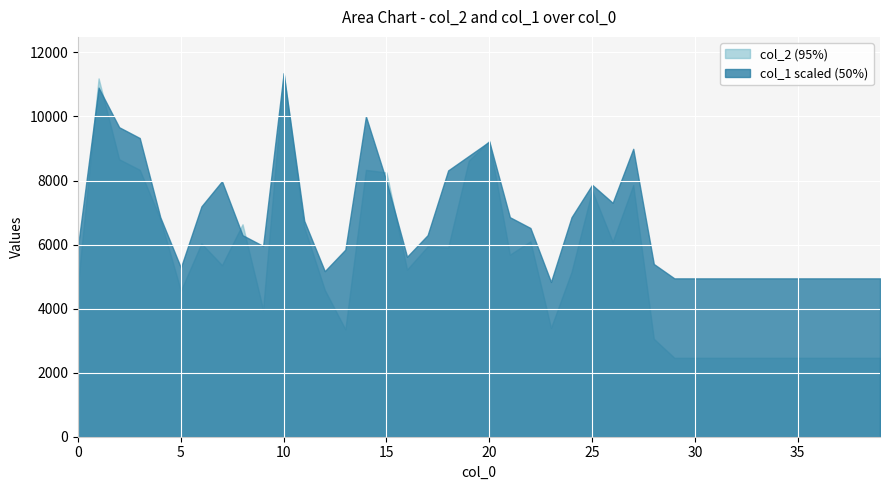

At which category is the sum across all series the highest?

10